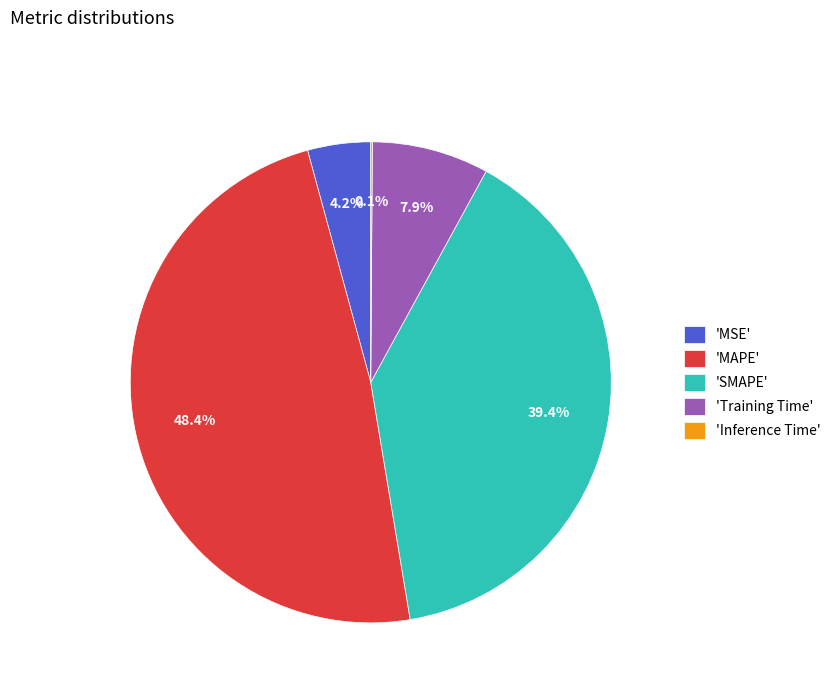

What portion of the pie excludes 'SMAPE'?

60.6%